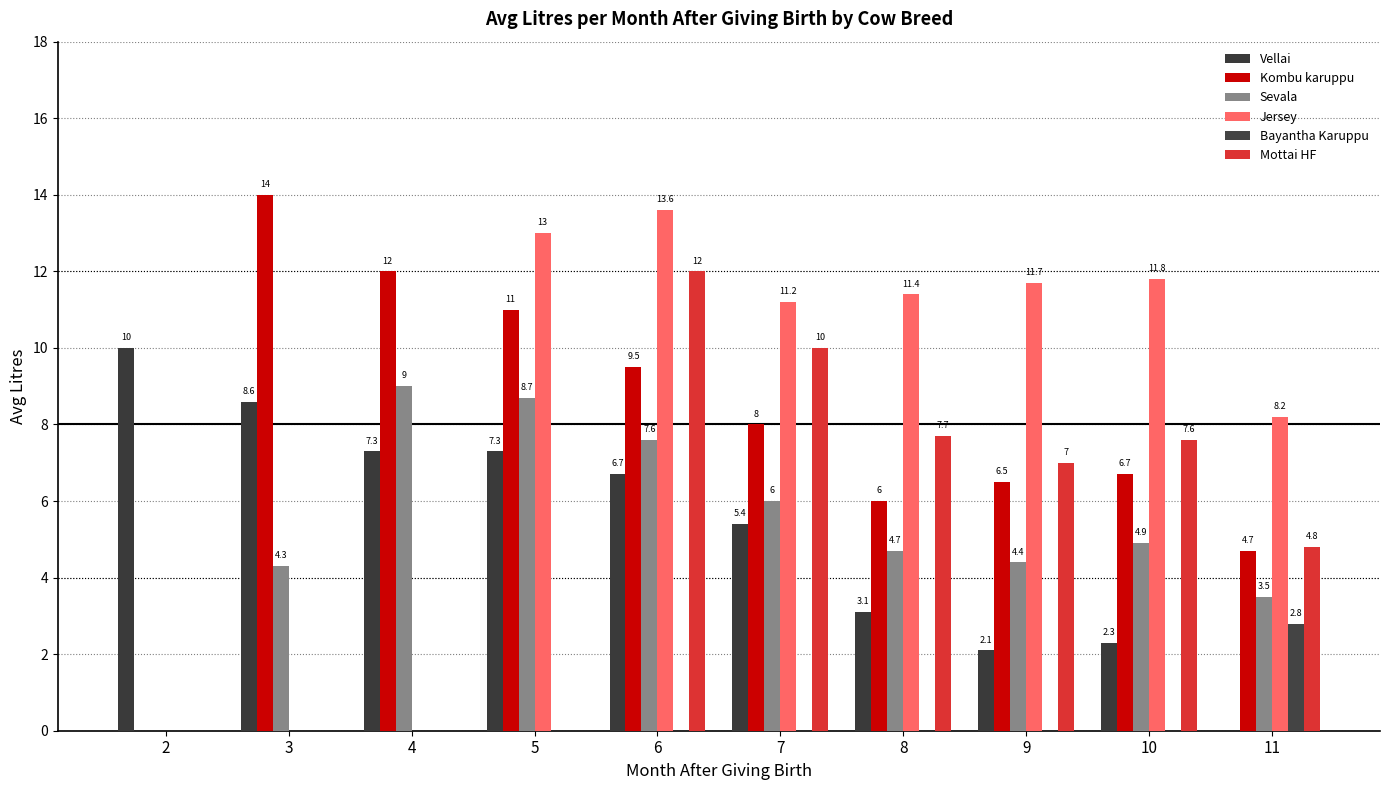

What is the difference between the maximum and minimum values in the Mottai HF series?

12.0